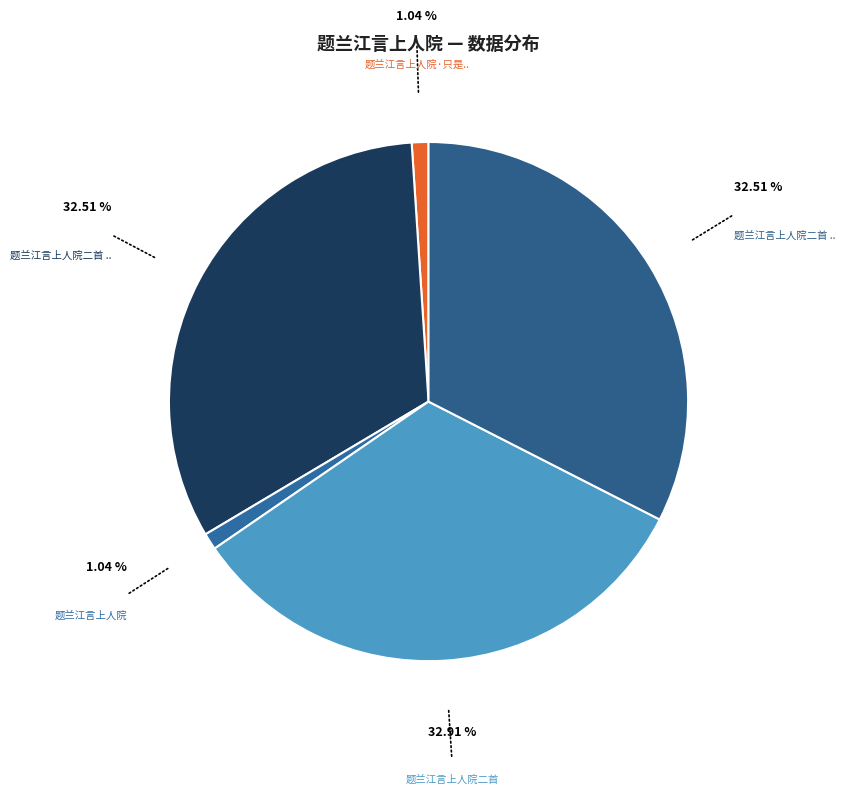

What percentage is the 题兰江言上人院二首 其二 slice, to the nearest percent?

33%